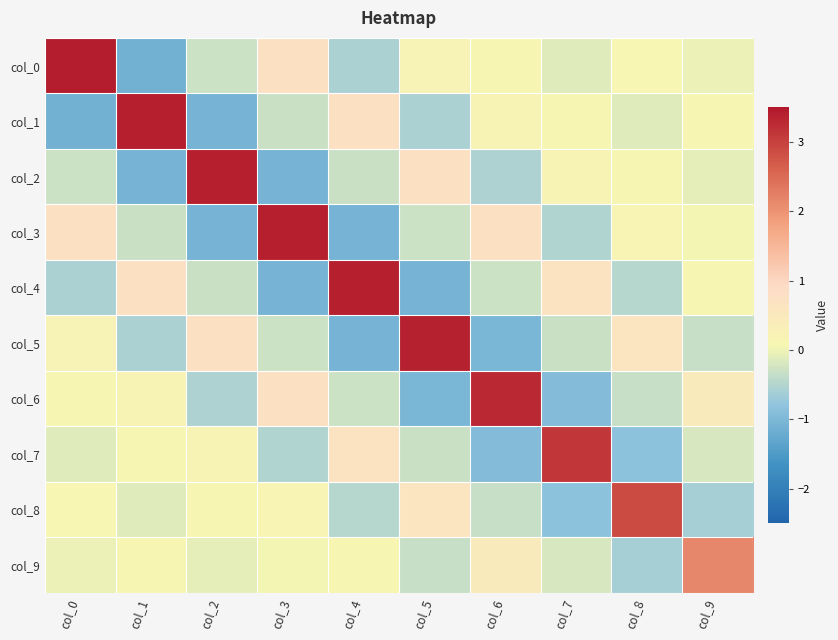

Which has a higher value, col_3 or col_6?

col_3